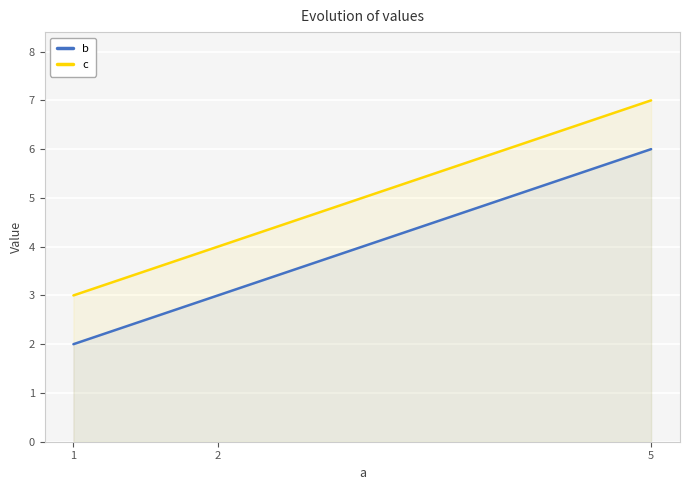

What is the sum of the c values at 2 and 1?

7